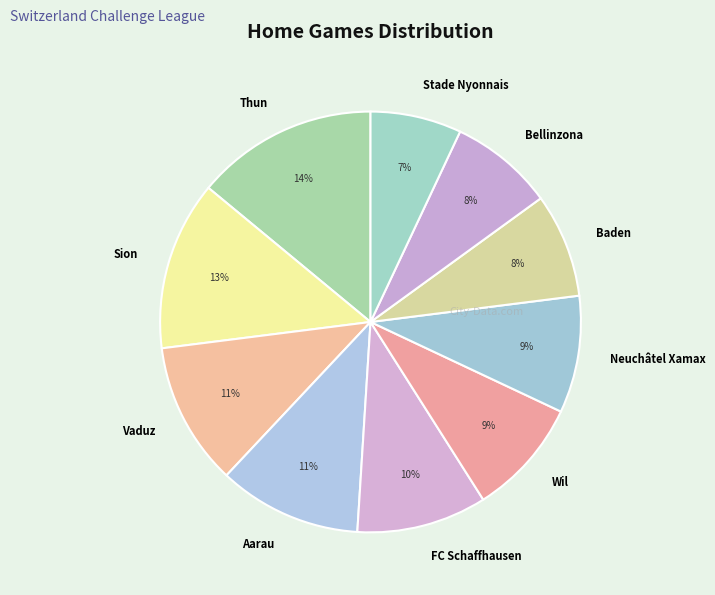

To the nearest percent, what is the average slice percentage?

10%